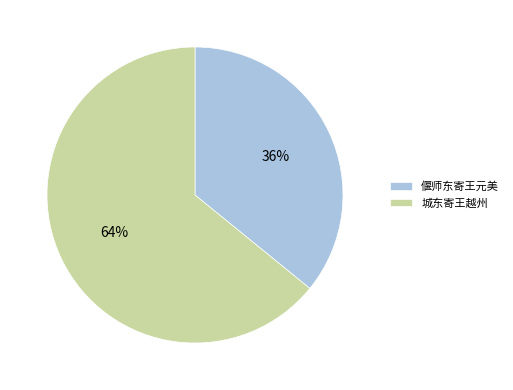

Which category has the biggest portion of the pie?

城东寄王越州